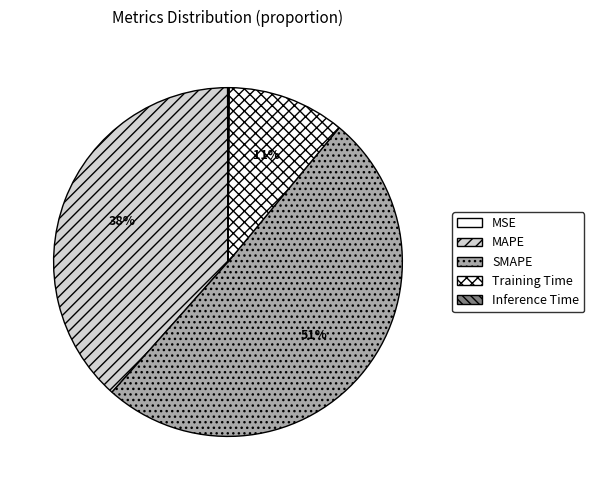

What portion of the pie excludes MSE?

100.0%